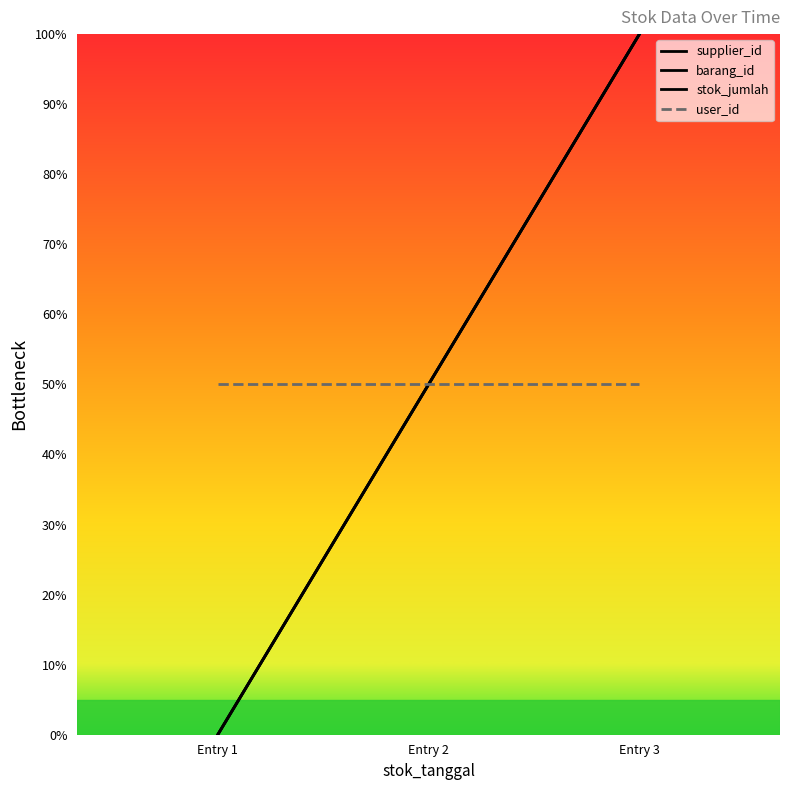

True or false: stok_jumlah has a value of 68 at Entry 3.

False